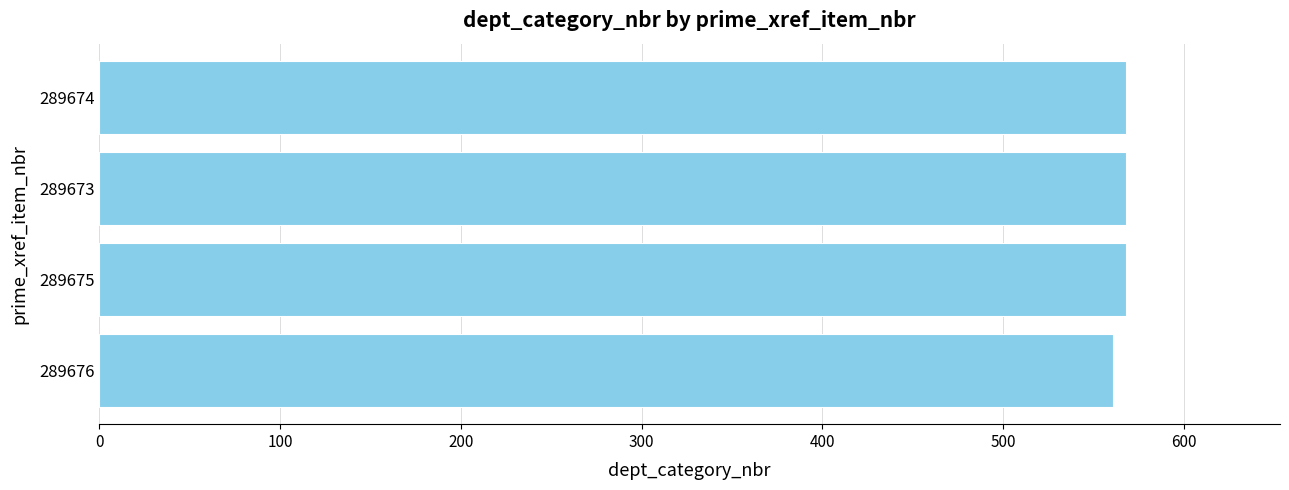

What is the label of the 1st bar from the top?

289674